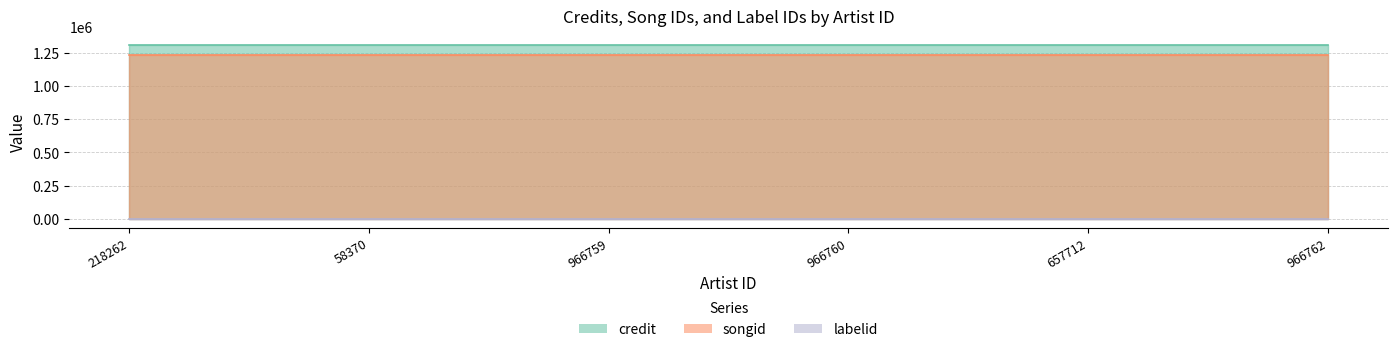

True or false: songid and credit cross at least once.

False